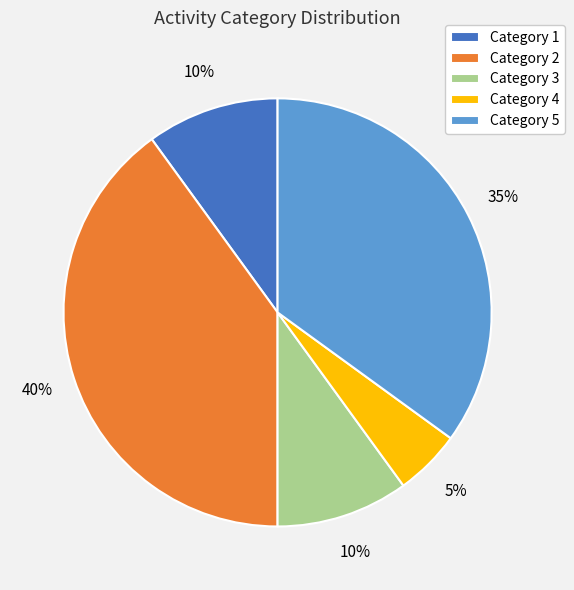

What is the smallest slice in the pie chart?

Category 4